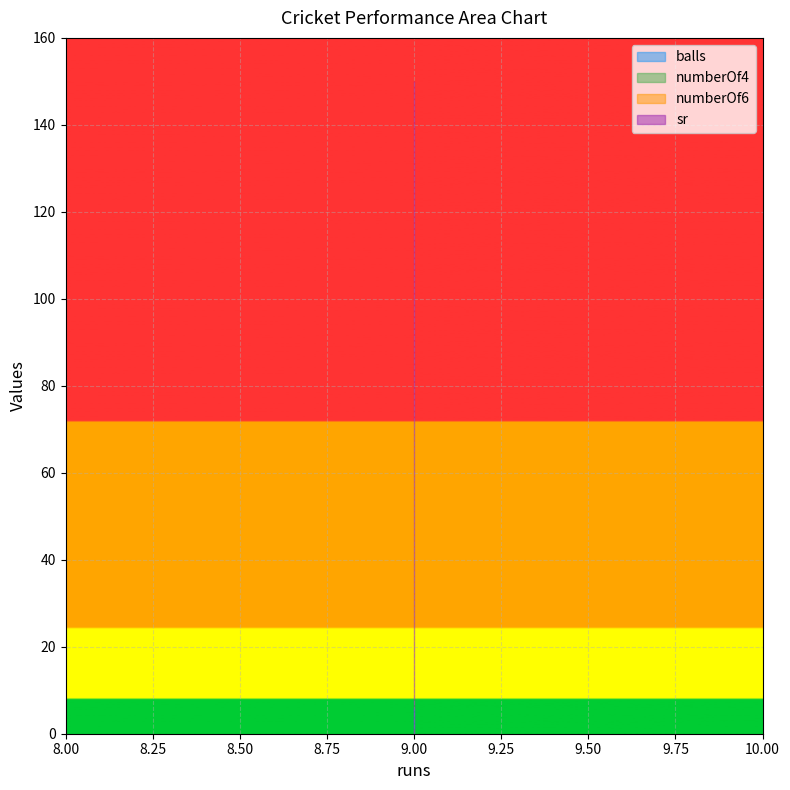

What is the sum of the balls values at 9 and 9?

12